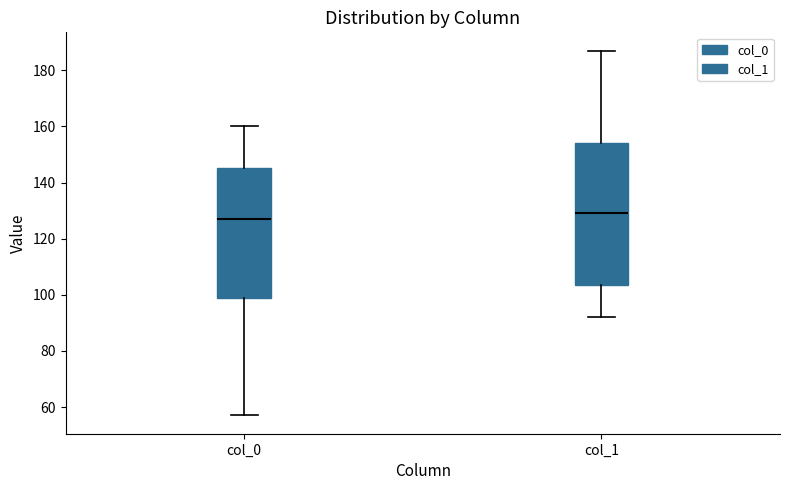

Which box is the tallest, from its lower edge to its upper edge?

col_1